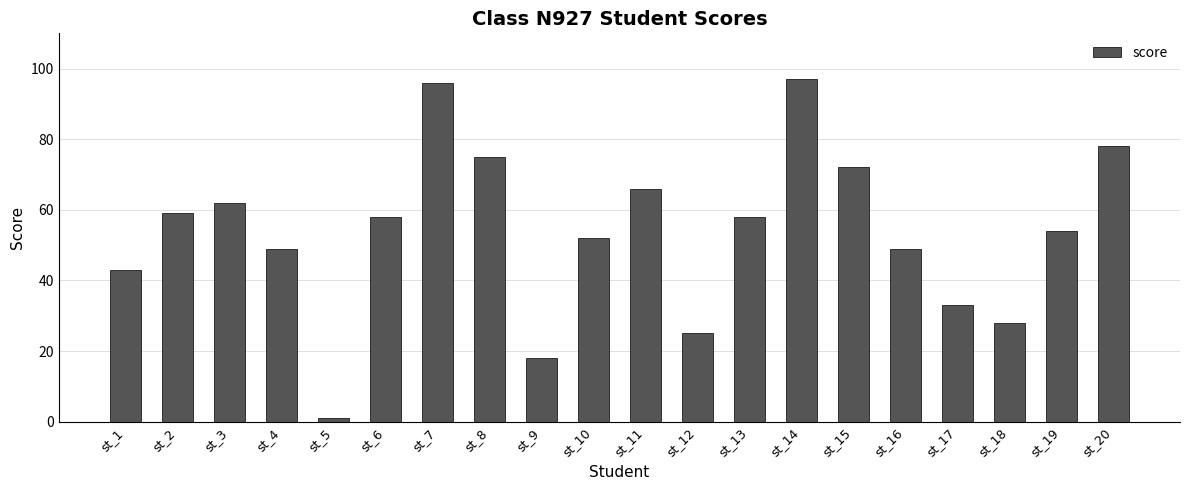

Reading left to right, extract all data points from this chart.

43	59	62	49	1	58	96	75	18	52	66	25	58	97	72	49	33	28	54	78